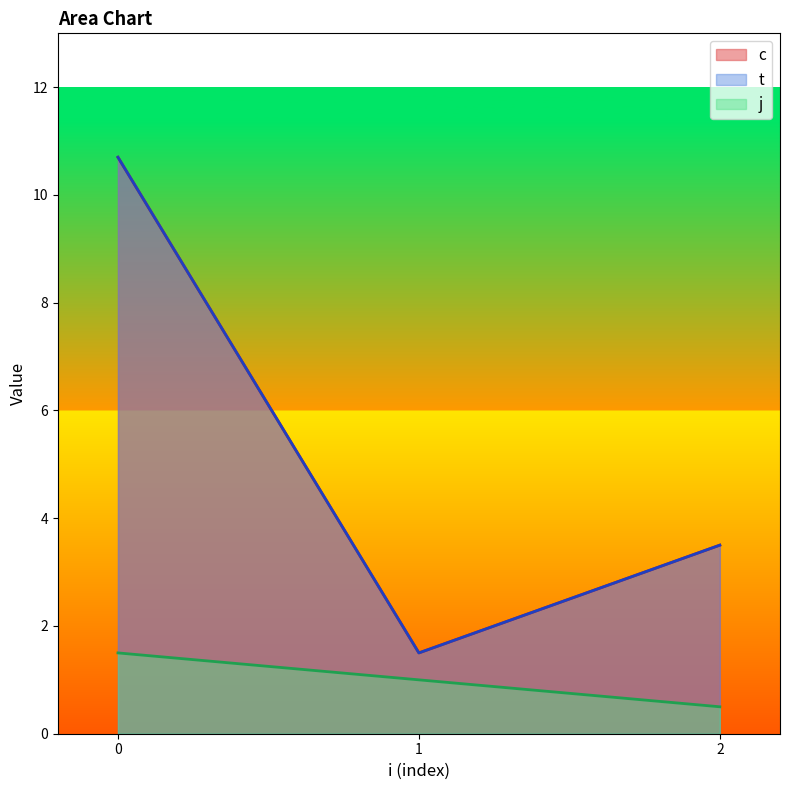

What is the sum of the t values at 2 and 1?

6.0